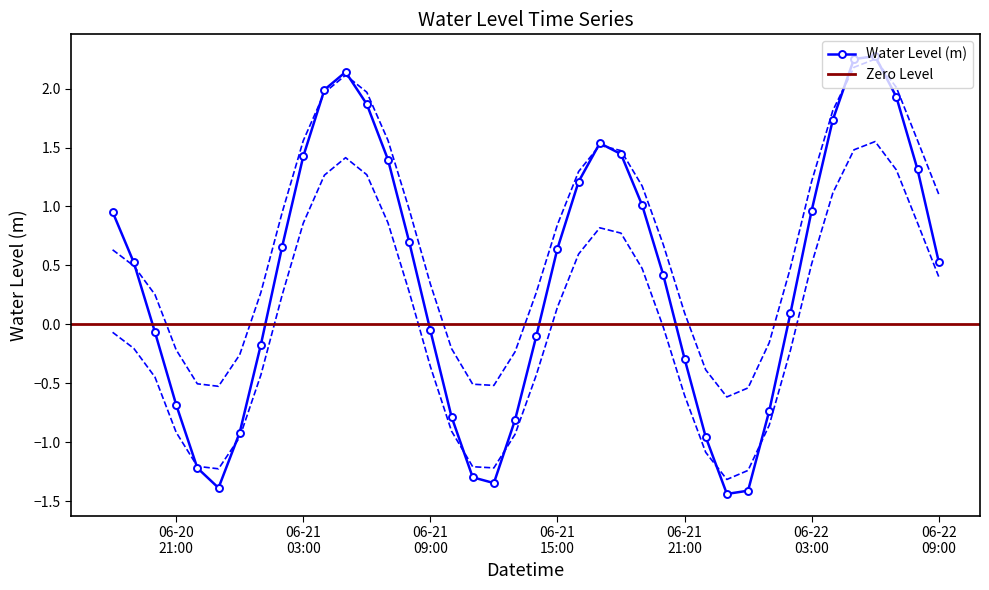

What is the sum of the values at 2024-06-21 20:00:00 and 2024-06-20 22:00:00?

-0.8